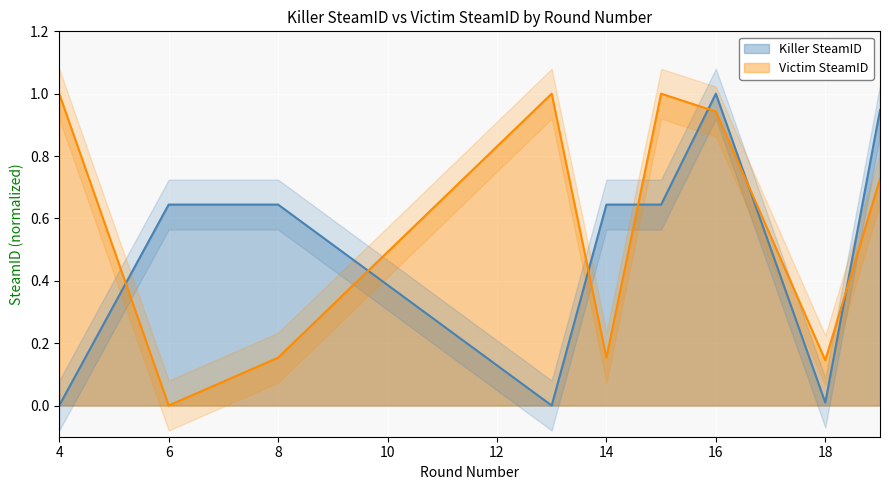

Rank the series by their average value, from lowest to highest.

Killer SteamID, Victim SteamID